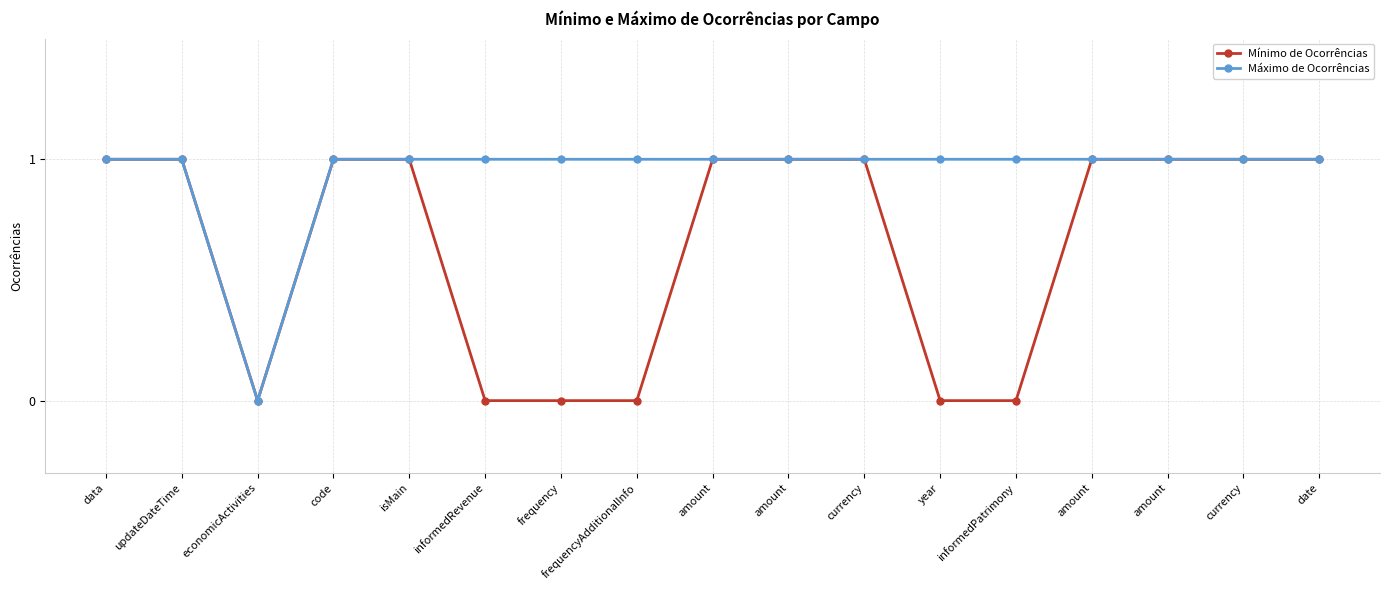

Reading left to right, list all the values displayed in this chart.

Mínimo de Ocorrências: 1	1	0	1	1	0	0	0	1	1	1	0	0	1	1	1	1
Máximo de Ocorrências: 1	1	0	1	1	1	1	1	1	1	1	1	1	1	1	1	1